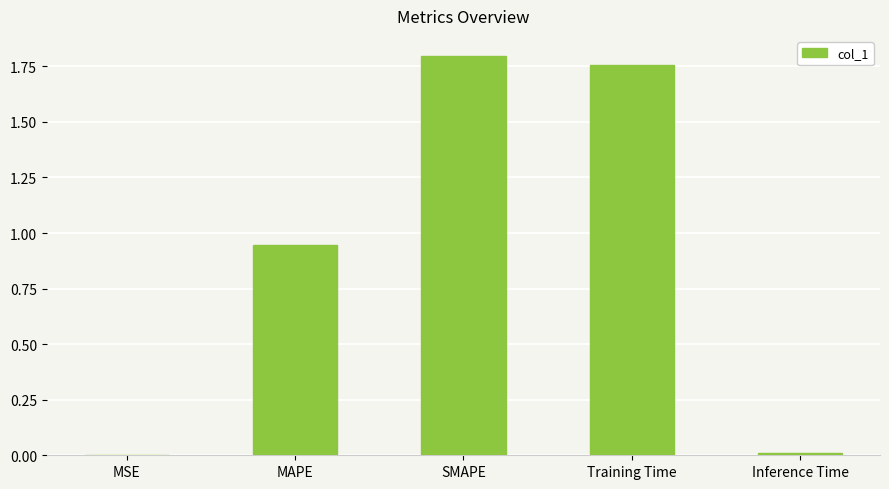

Which category has the highest value across all series?

SMAPE